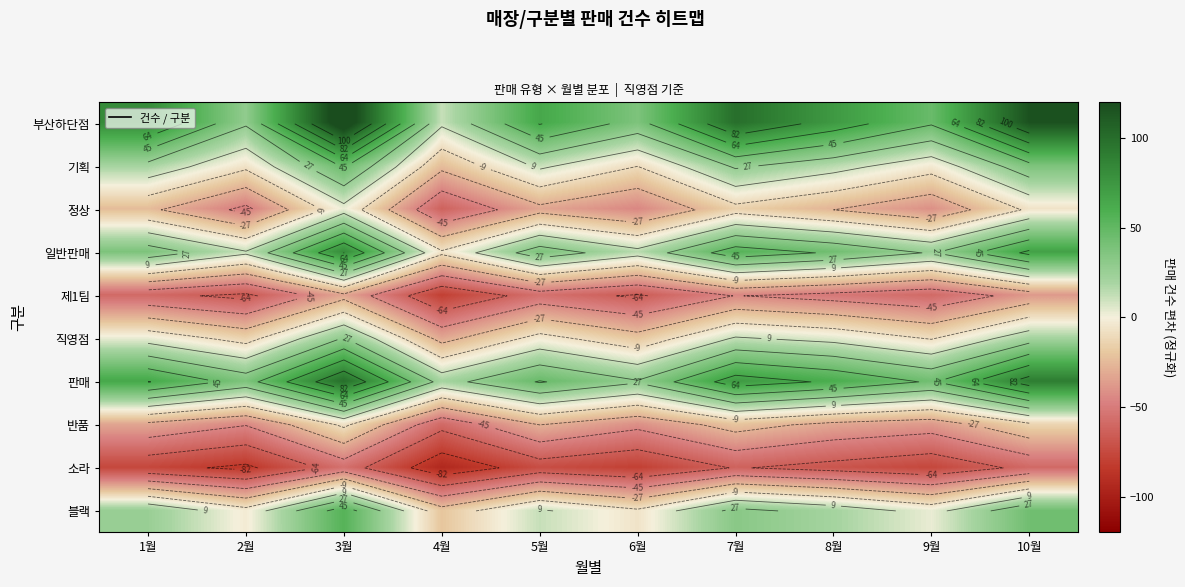

What is the difference between the highest and lowest values at 3월?

190.2